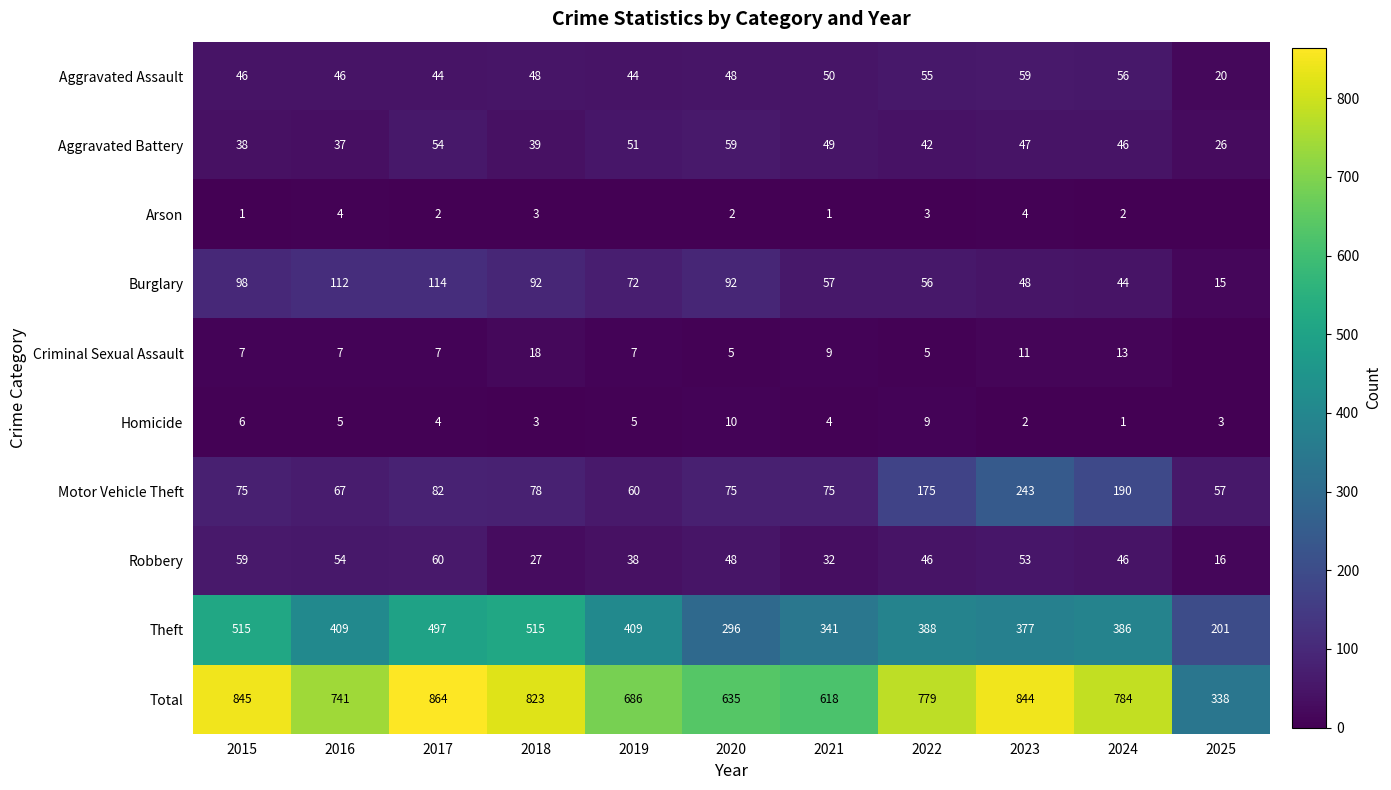

How many data points does each series have?

11